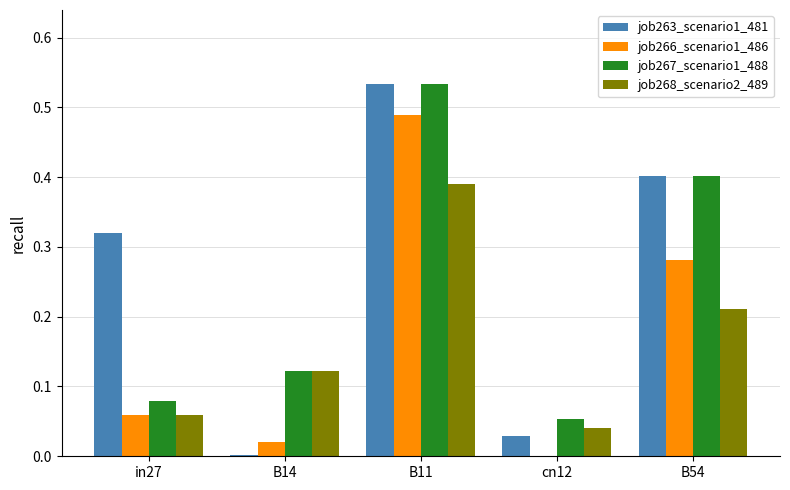

Is it true that job266_scenario1_486 equals -0.2 at cn12?

False